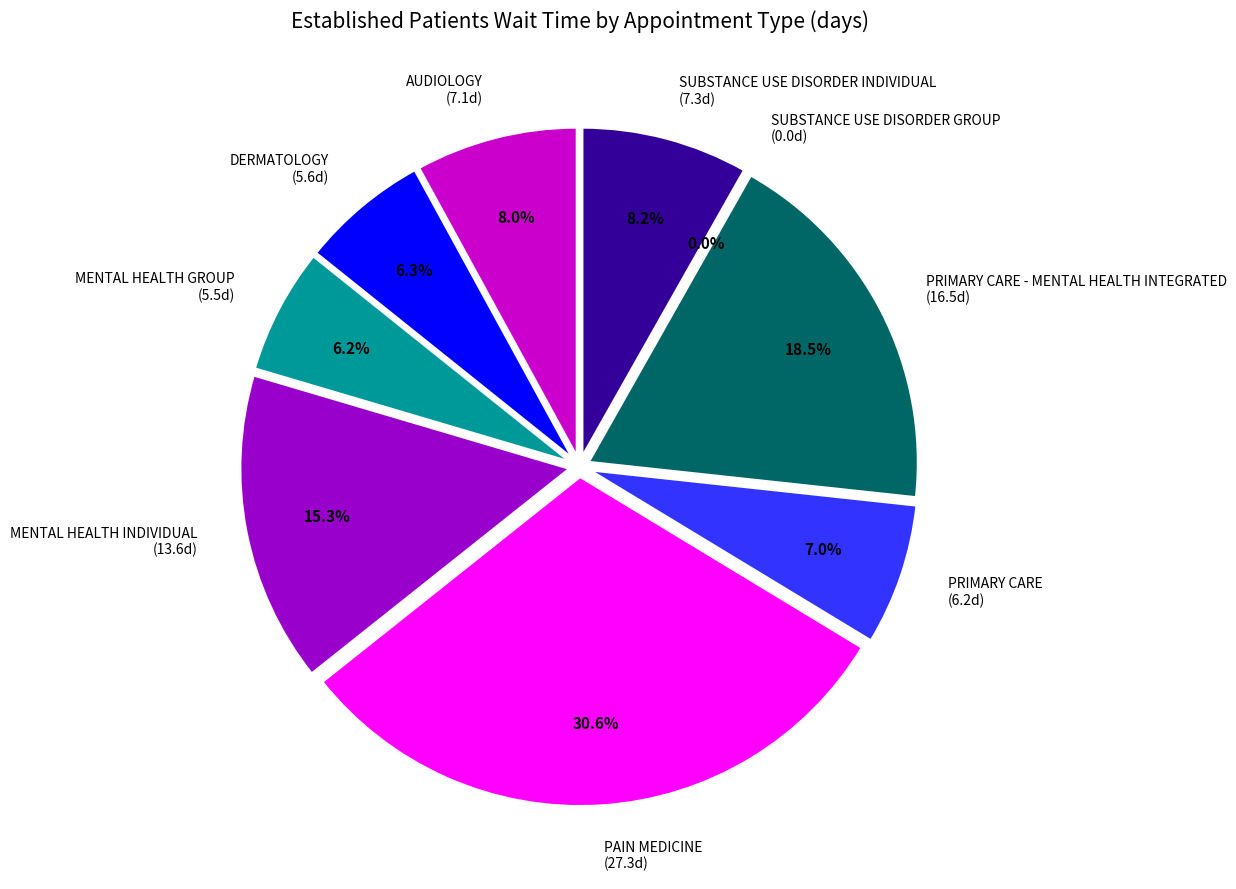

What is the change in value from PAIN MEDICINE to PRIMARY CARE - MENTAL HEALTH INTEGRATED?

-10.8